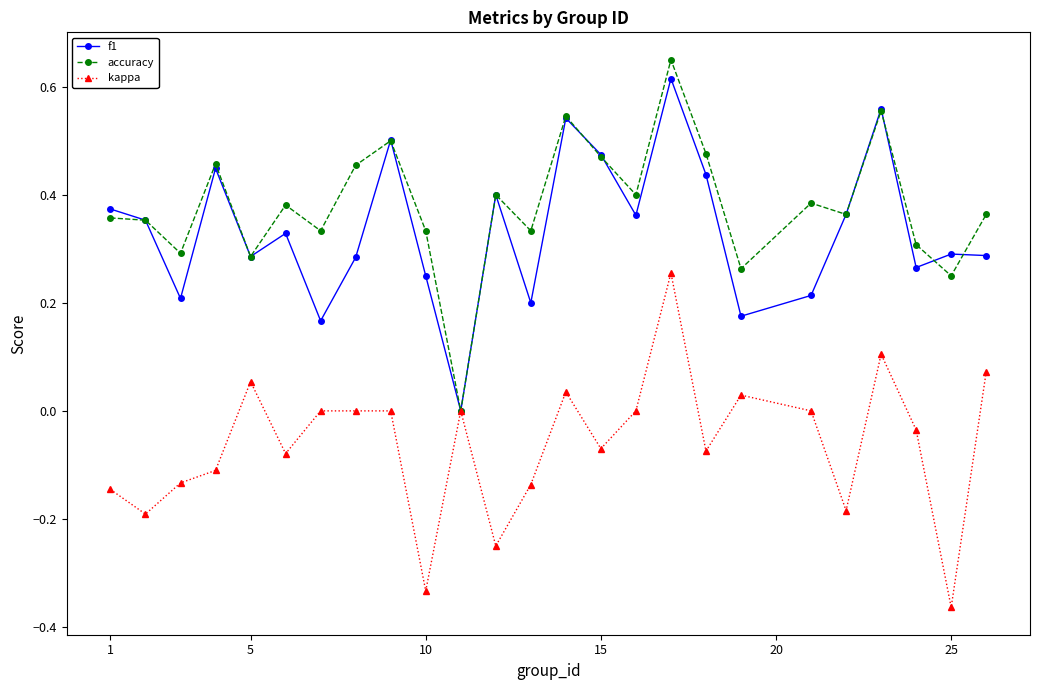

In f1, how many points are lower than both neighbors (excluding endpoints)?

8